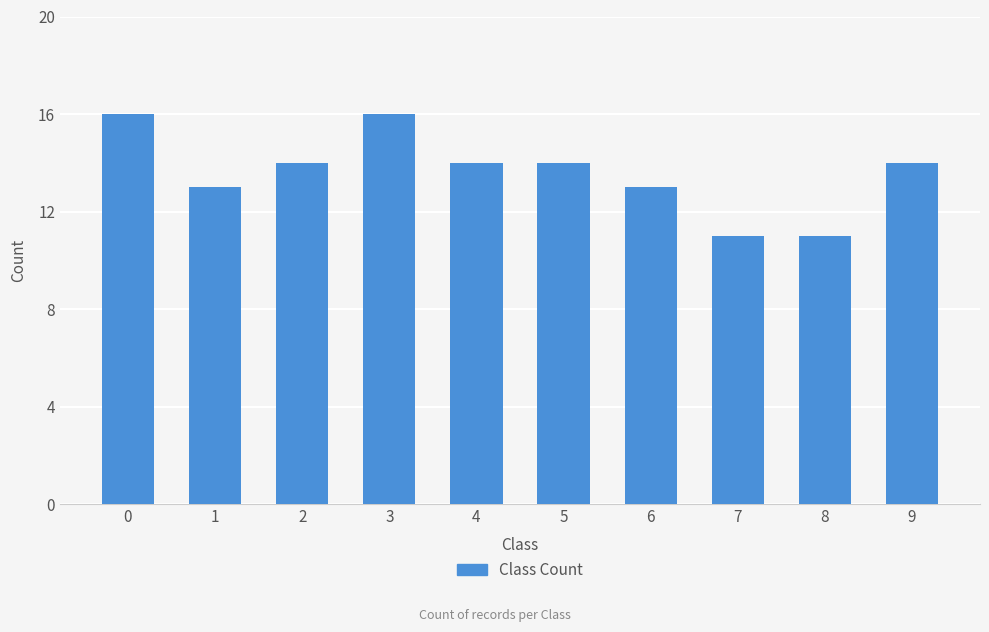

How many categories are shown in the chart?

10